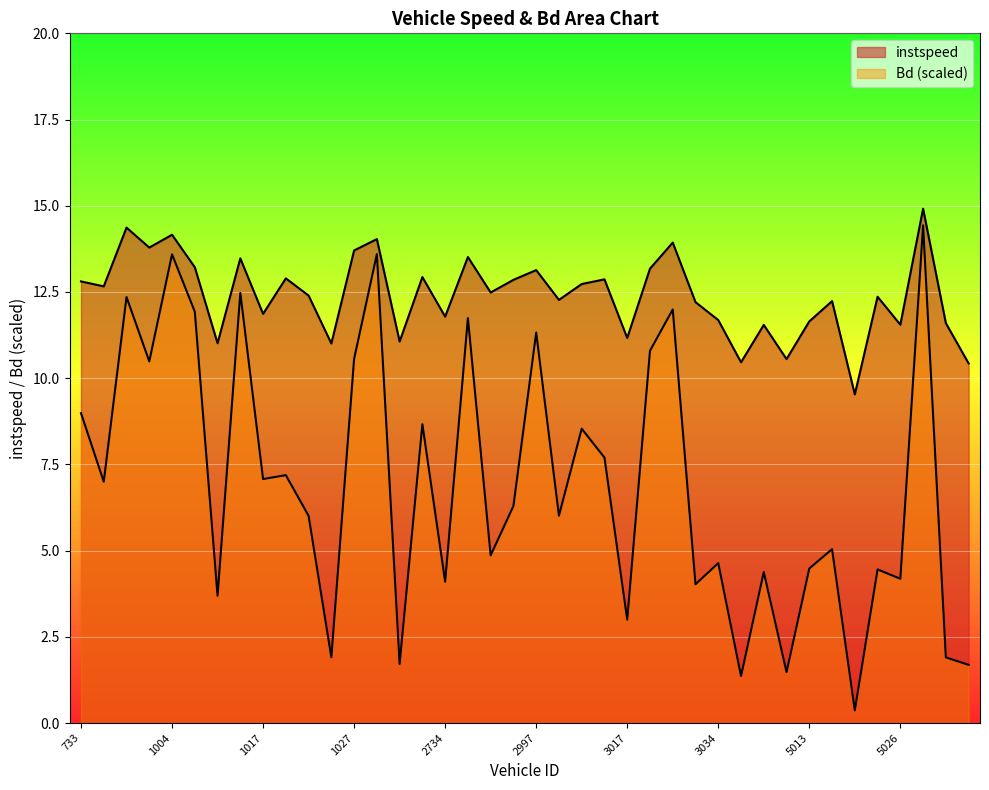

What is the difference between the maximum and second lowest values in the instspeed series?

4.5